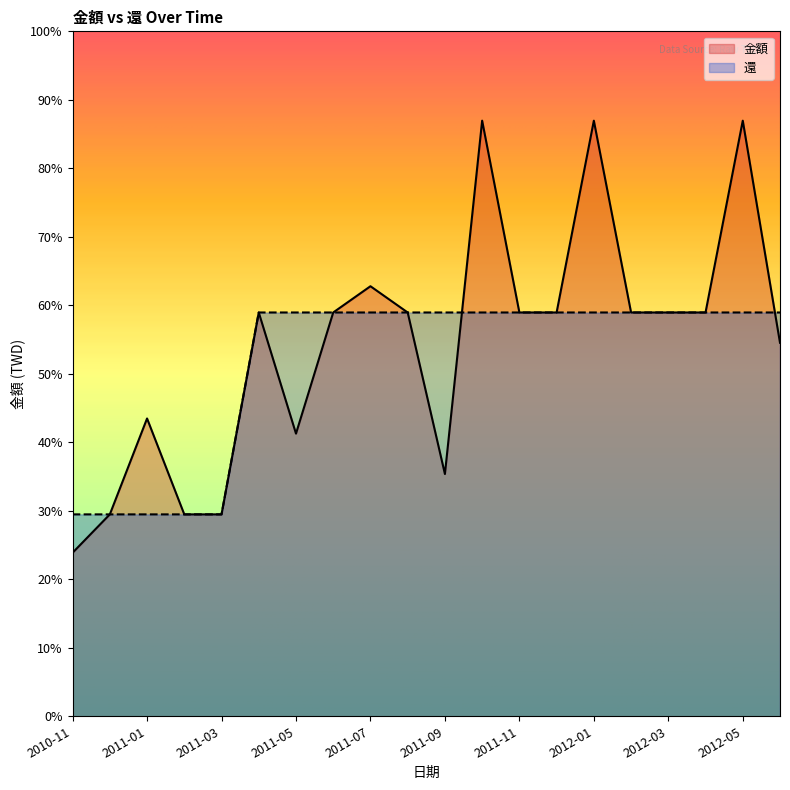

True or false: 金額 has more than 2 interior local peaks.

True